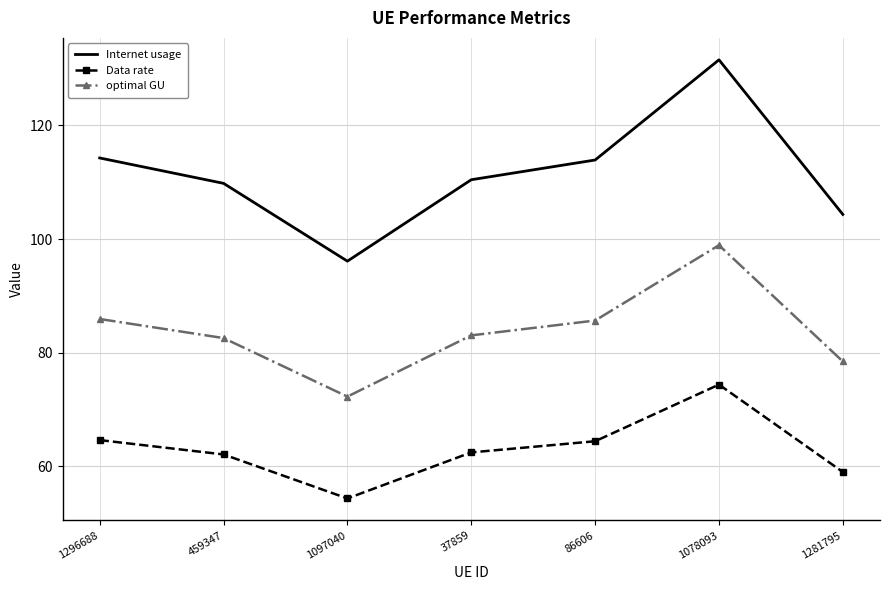

Where does the optimal GU series first go above 83?

1296688